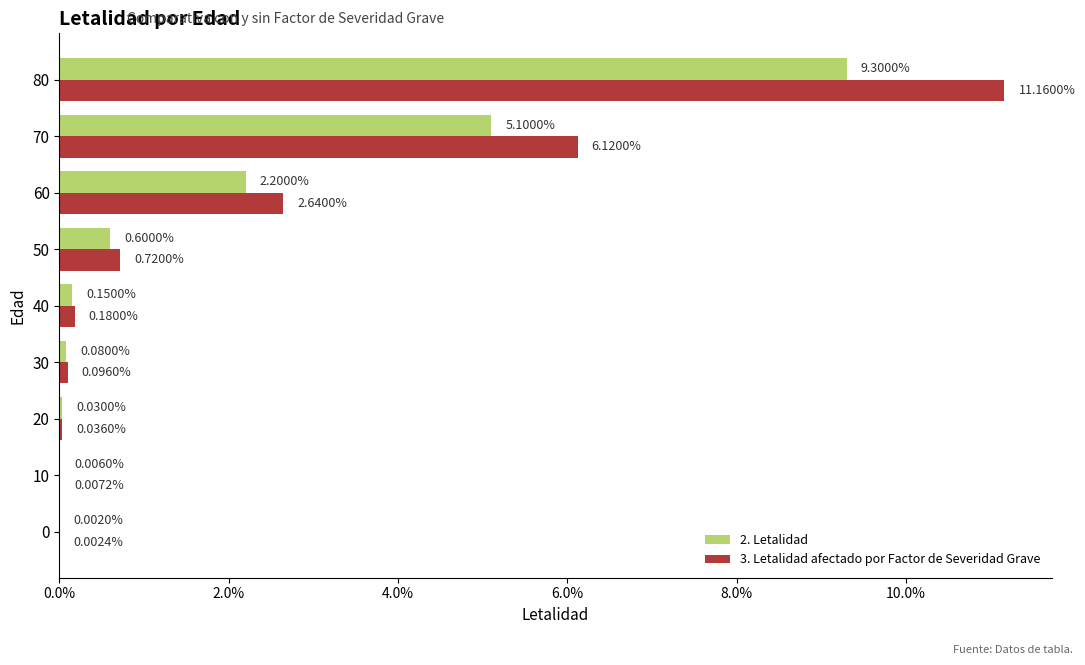

Reading left to right, what are all the values shown in this chart?

2. Letalidad: 0.0	0.0	0.0	0.0	0.0	0.0	0.0	0.1	0.1
3. Letalidad afectado por Factor de Severidad Grave: 0.0	0.0	0.0	0.0	0.0	0.0	0.0	0.1	0.1